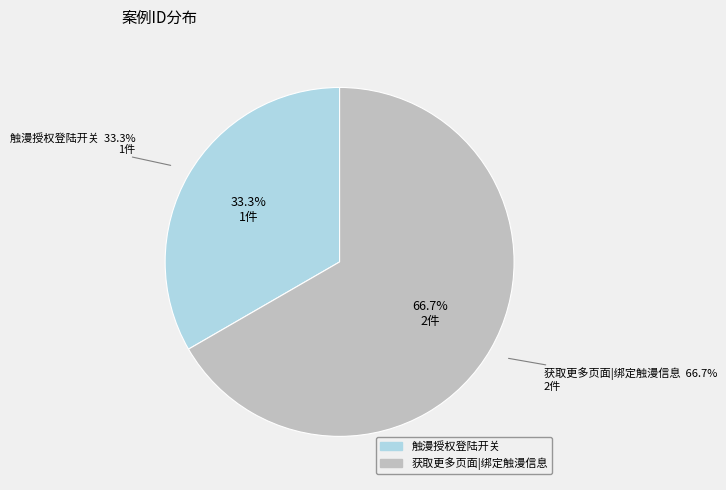

What is the smallest slice in the pie chart?

触漫授权登陆开关